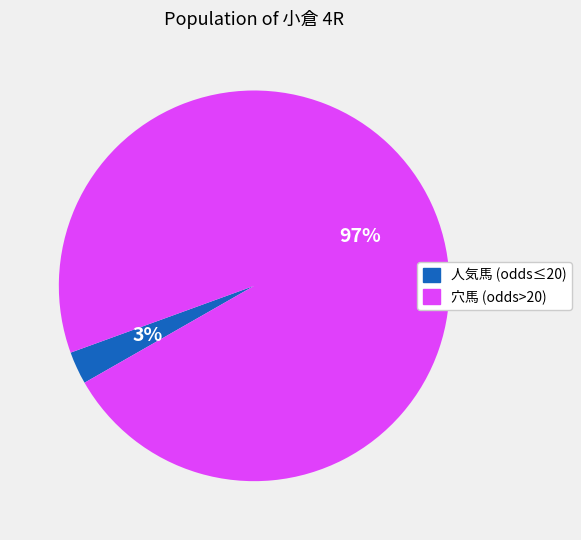

Is there a majority slice in this chart?

Yes